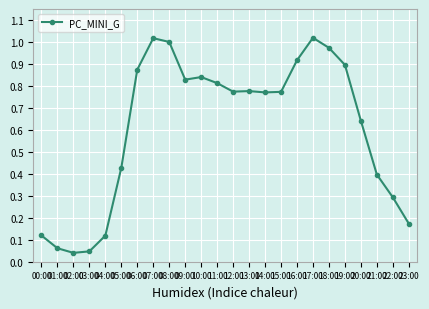

The chart shows a value of 0.3 at 23:00. True or false?

False